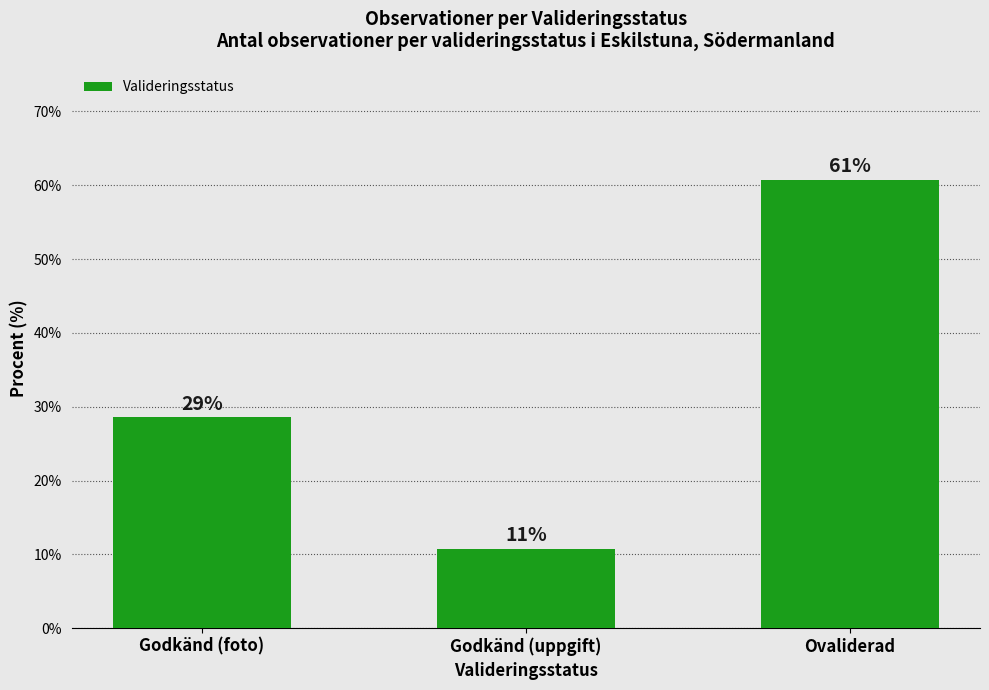

What is the sum of the values at Godkänd (uppgift) and Godkänd (foto)?

39.3